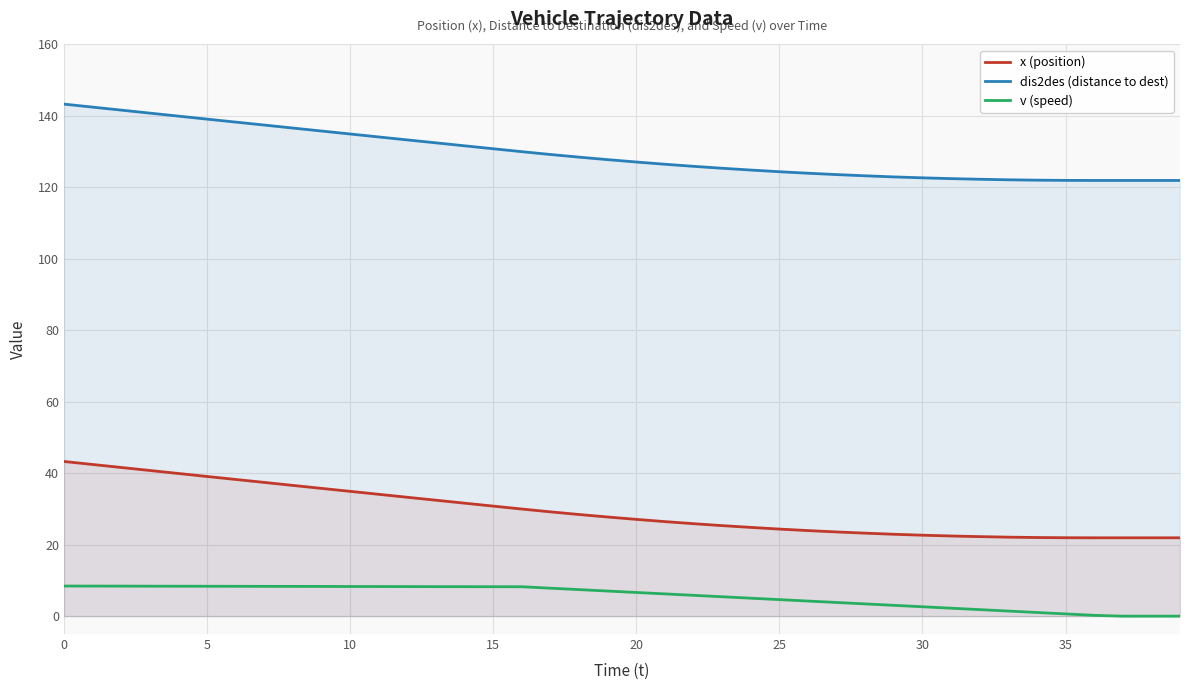

How many data points does each series have?

40